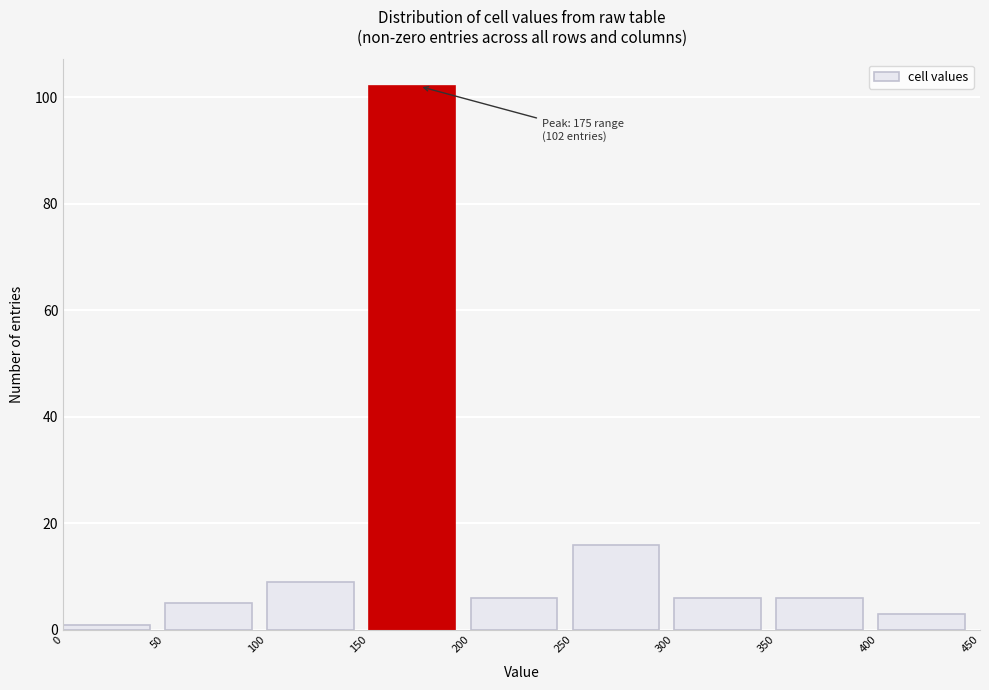

Which range on the x-axis has the tallest bar?

150 to 200